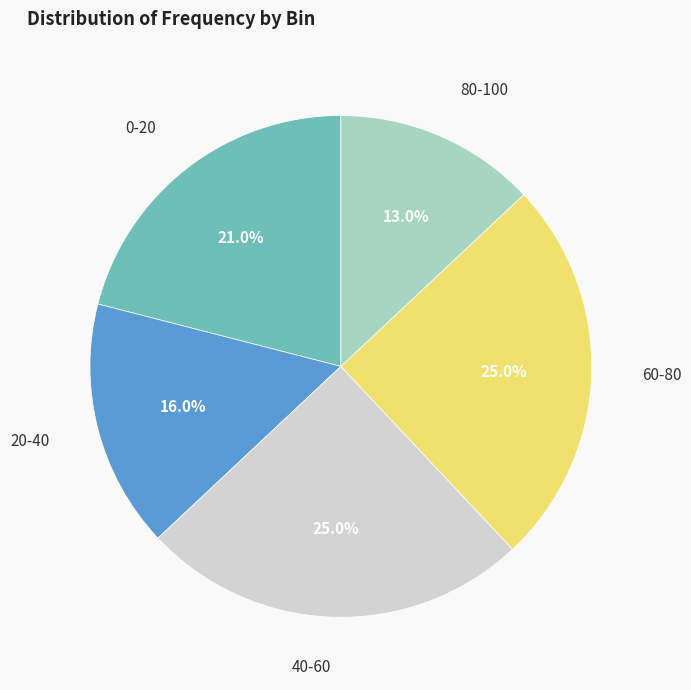

What percentage is the 0-20 slice, to the nearest percent?

21%